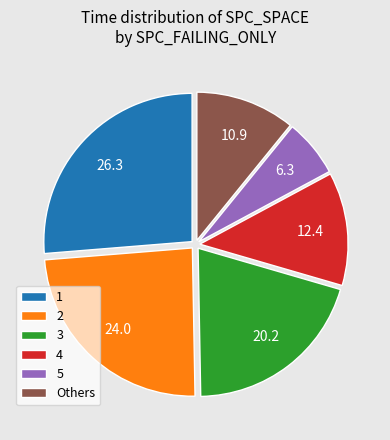

Does any single category account for the majority?

No